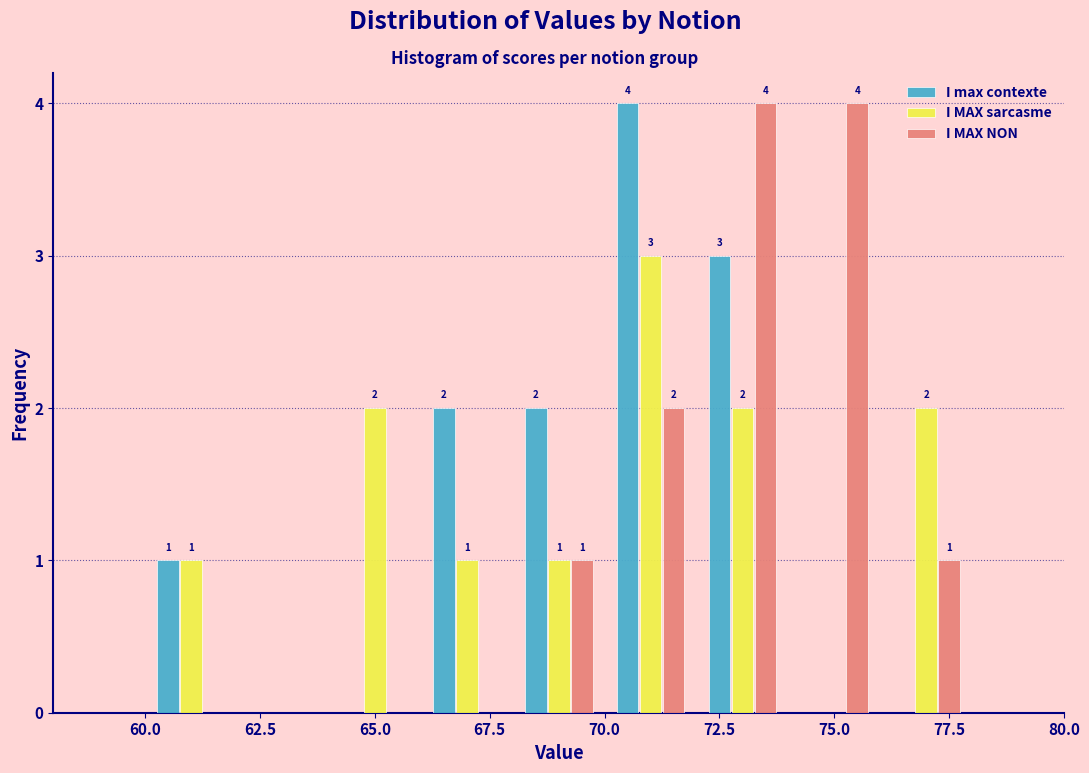

In the I MAX sarcasme series, which range on the x-axis has the tallest bar?

70 to 72